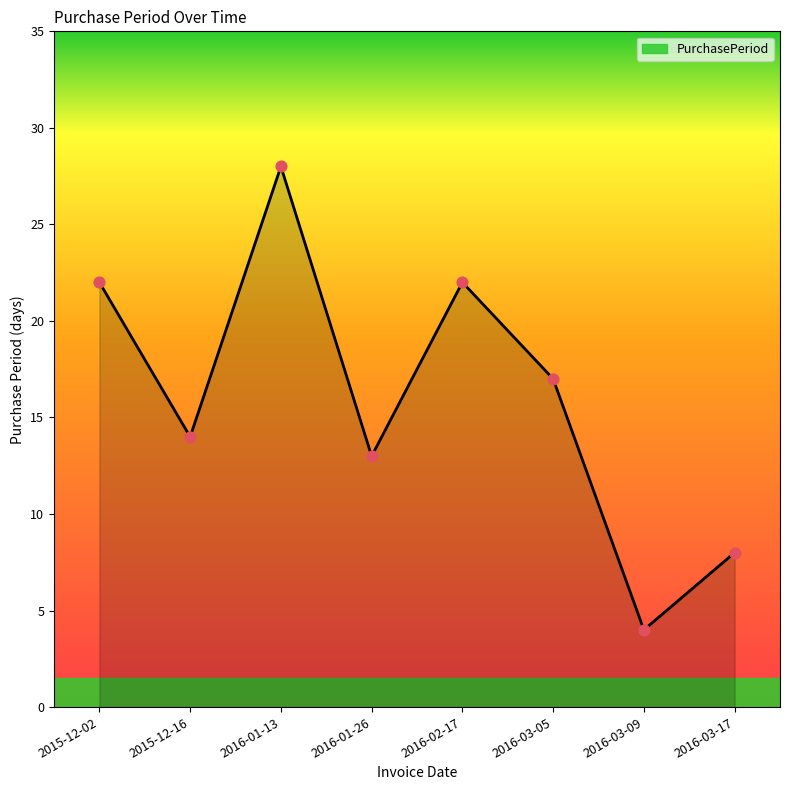

Between 2016-02-17 and 2015-12-16, which is larger?

2016-02-17